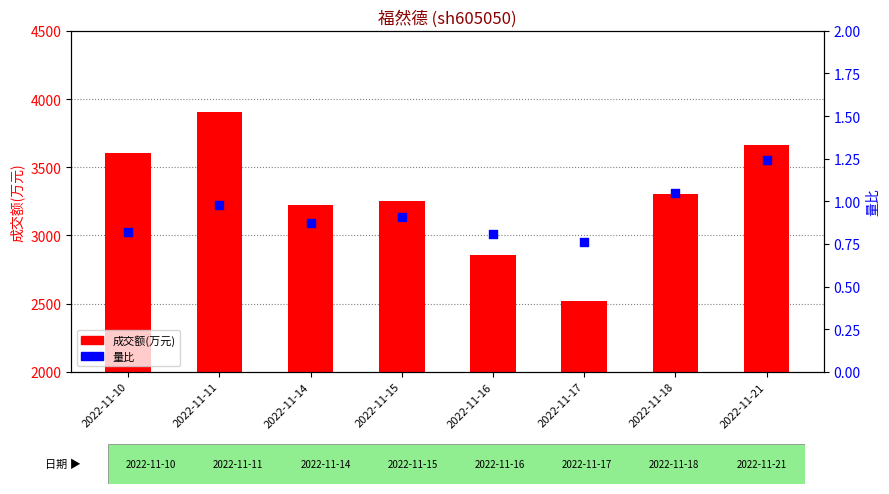

At which category is the sum across all series the highest?

2022-11-11